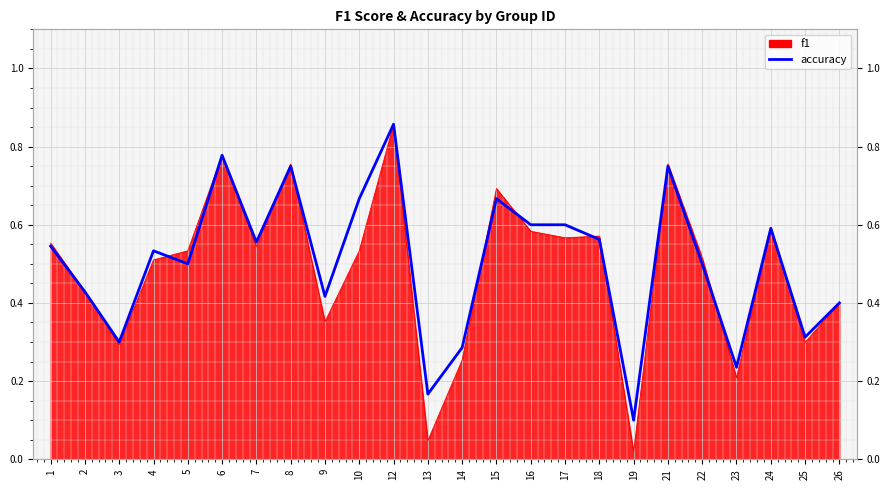

What is the difference between the second highest and minimum values?

0.7